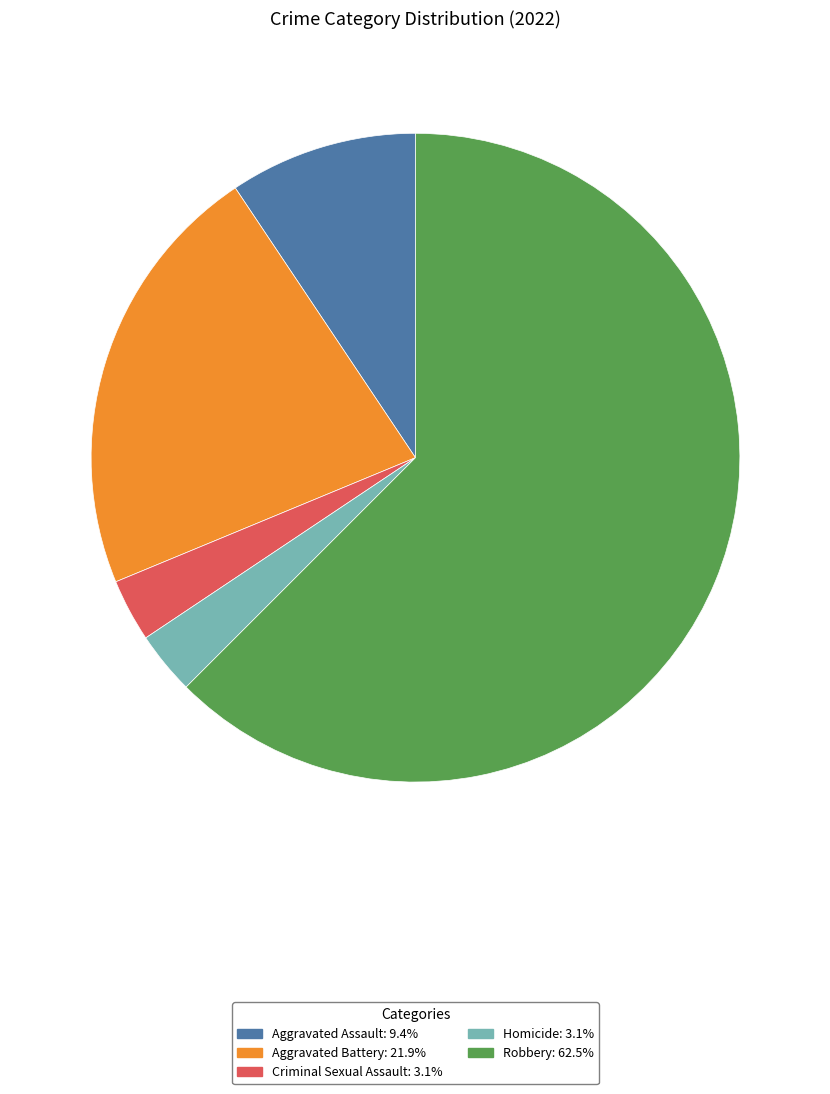

Combined, do Criminal Sexual Assault: 3.1% and Robbery: 62.5% account for over 50%?

Yes